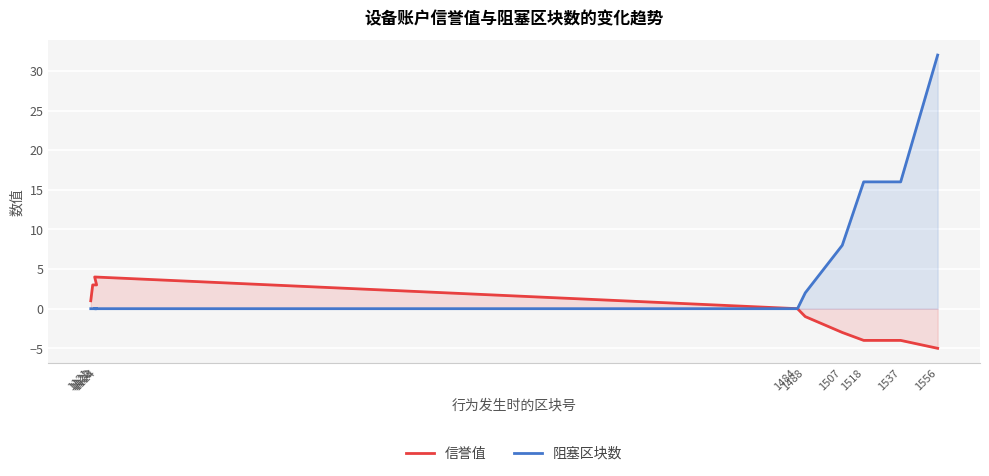

True or false: 信誉值 has more than 0 points higher than both neighbors.

True